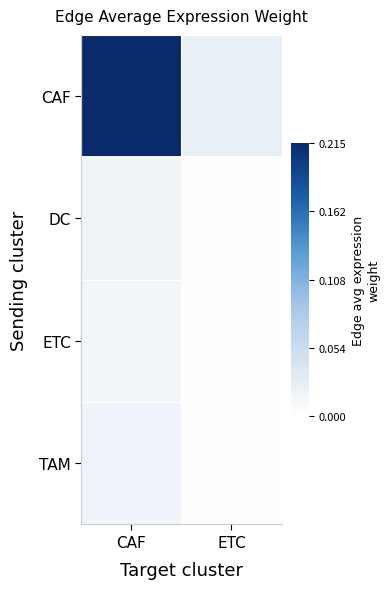

List the series in order of their peak value, highest first.

CAF, TAM, DC, ETC